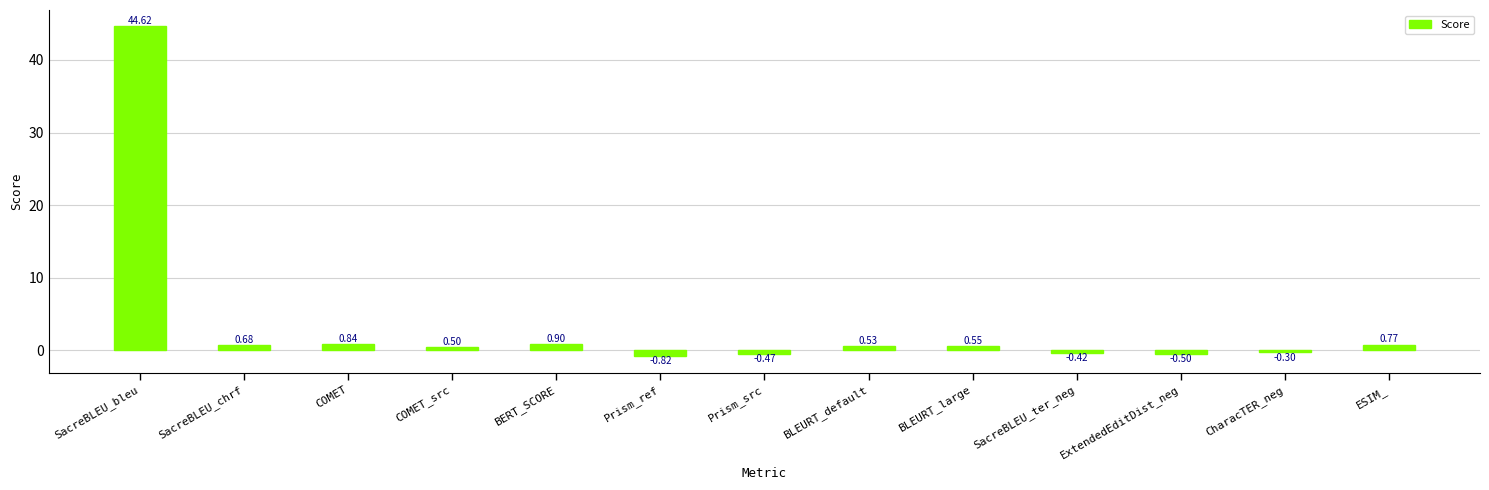

Does the chart contain stacked bars?

No